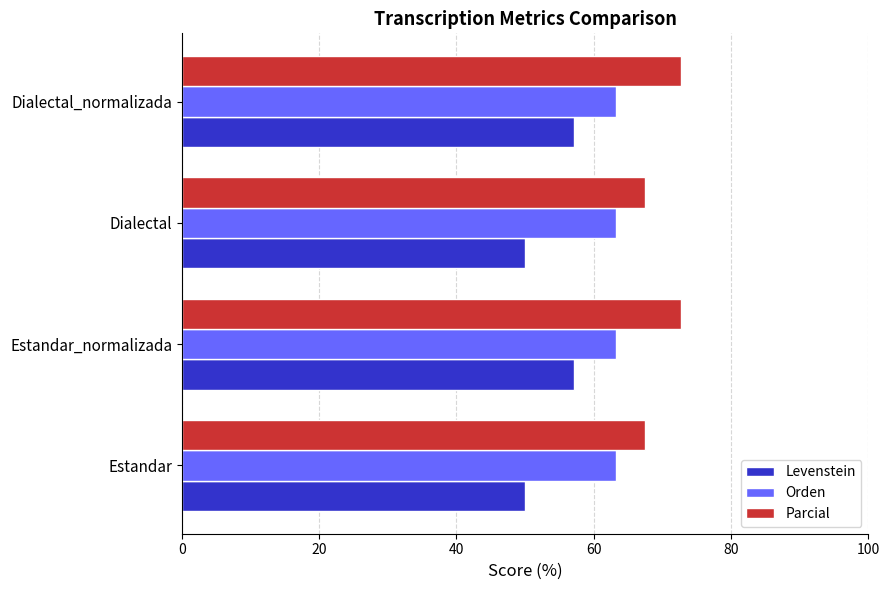

What is the approximate value of Orden at Estandar?

63.3